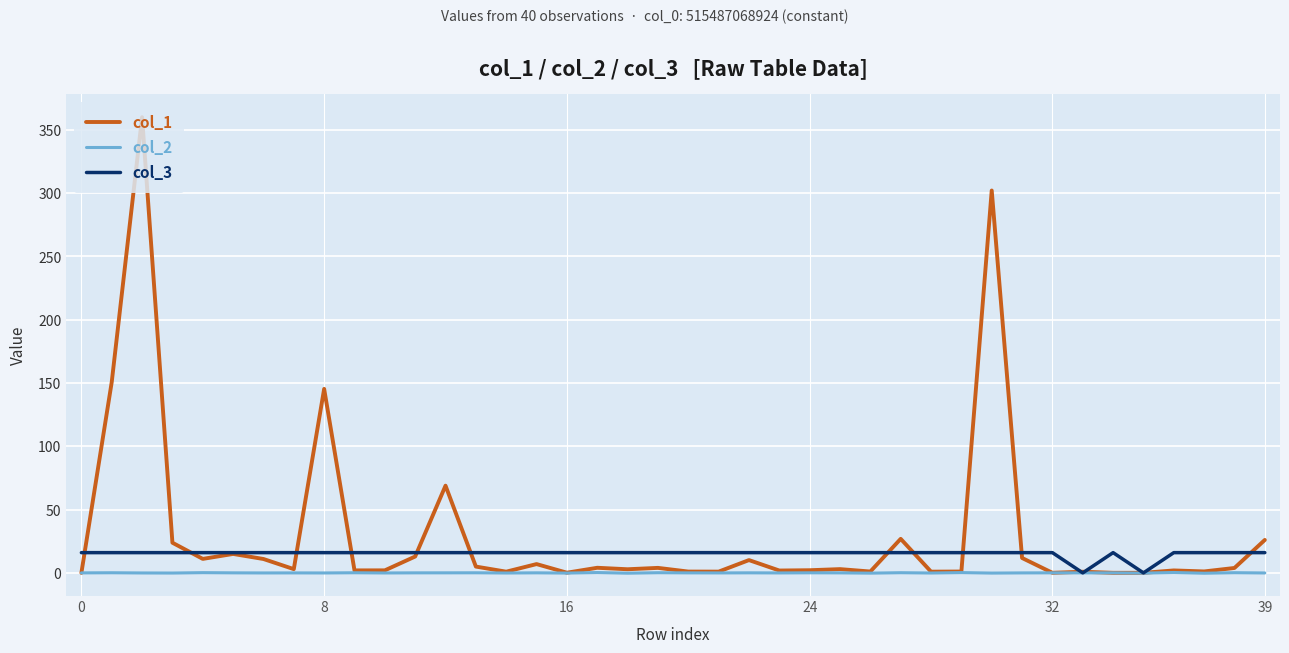

Which series has the largest range (max minus min)?

col_1